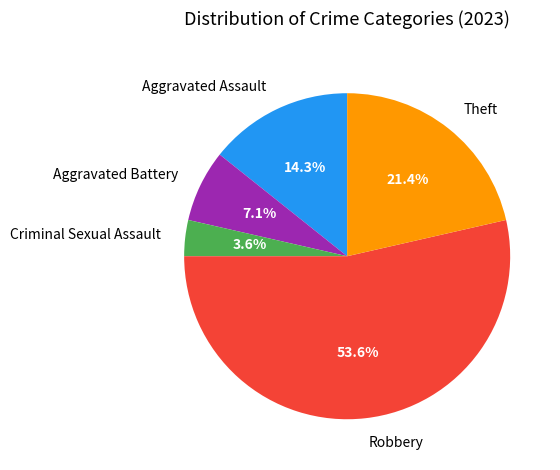

How many slices are in this pie chart?

5